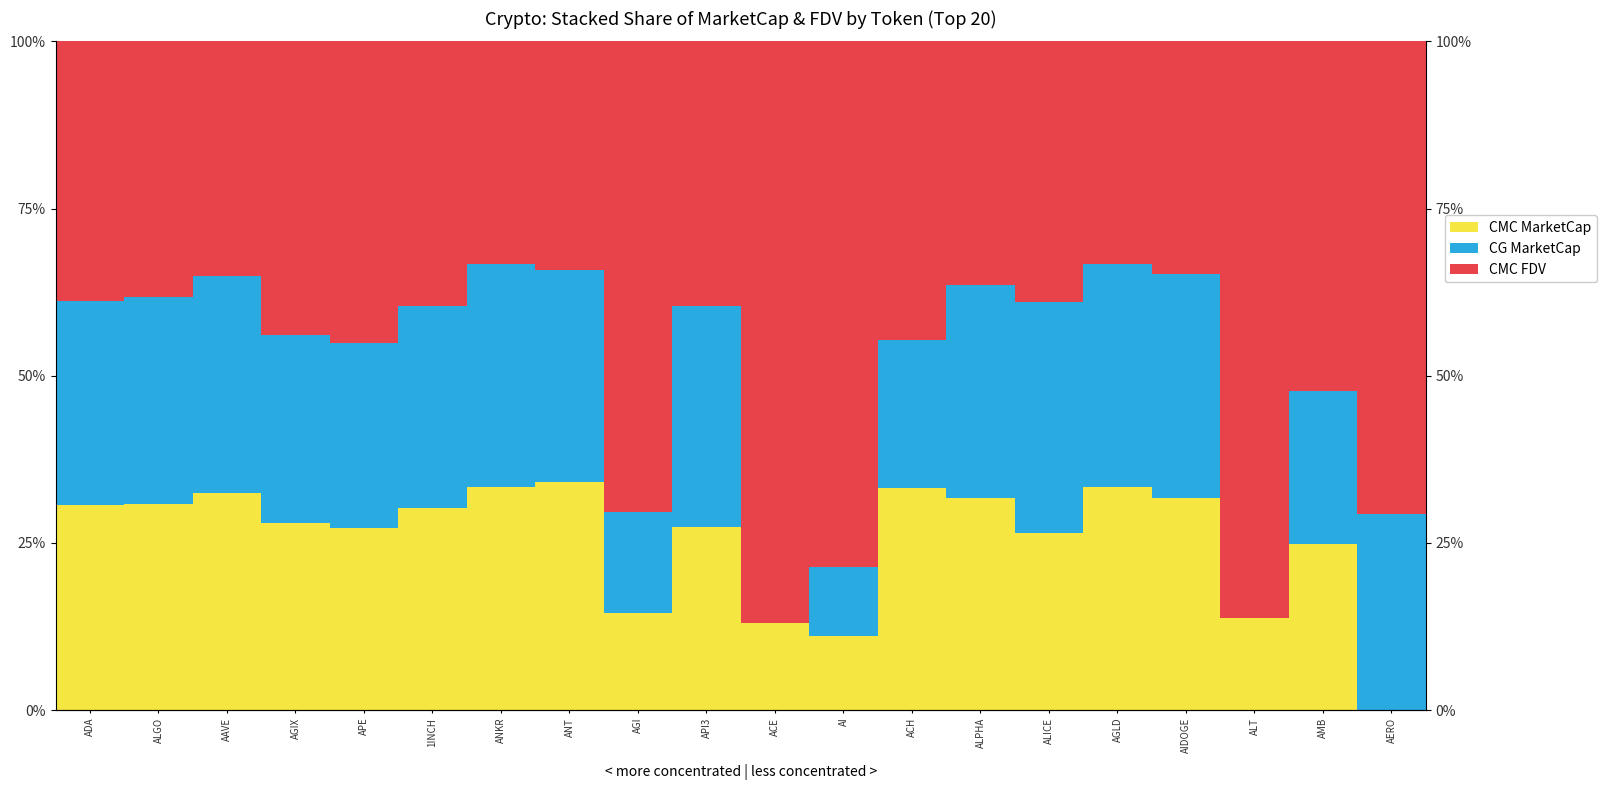

Which category has the lowest value across all series?

AERO